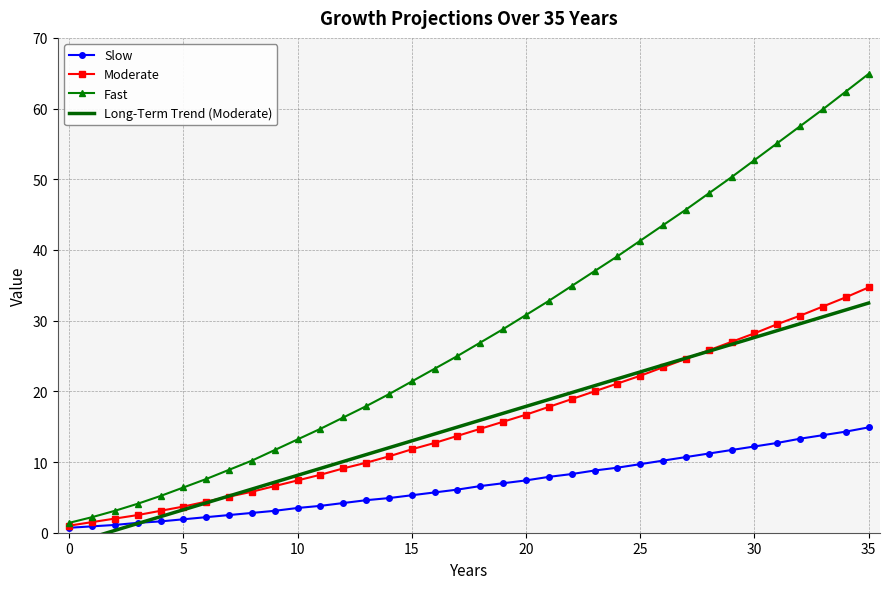

What is the average value of the Moderate series?

15.4